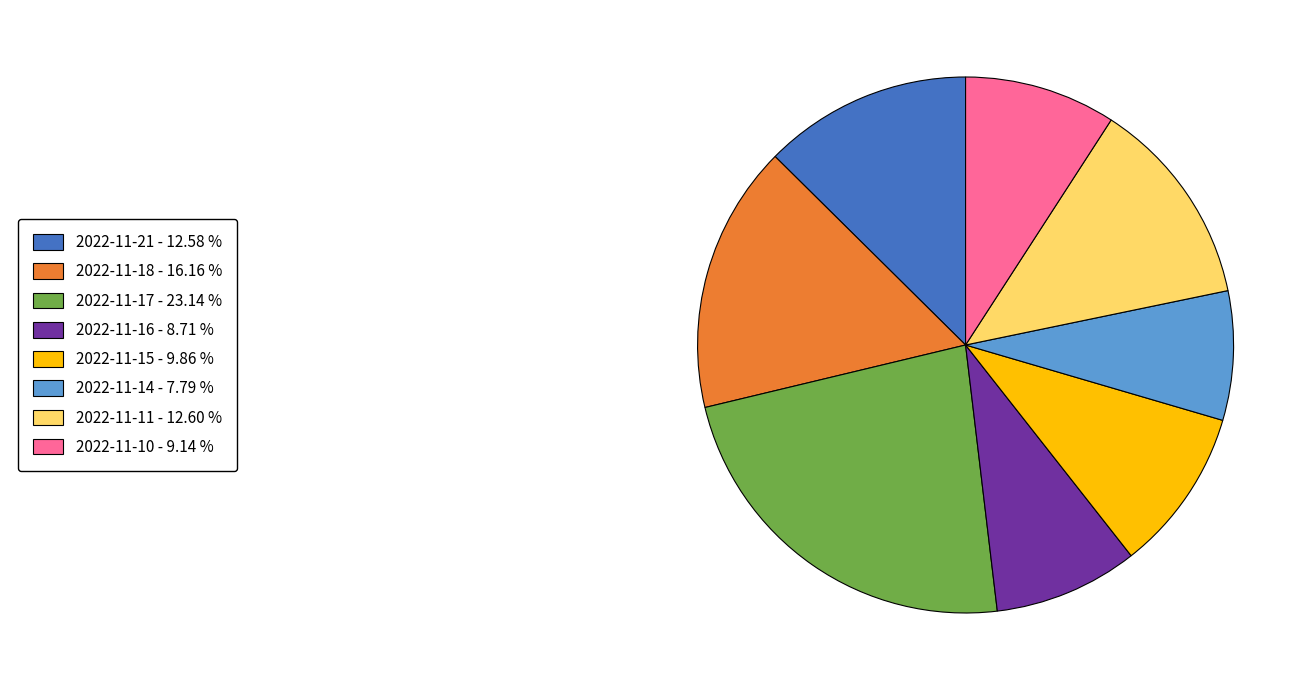

Is there a majority slice in this chart?

No